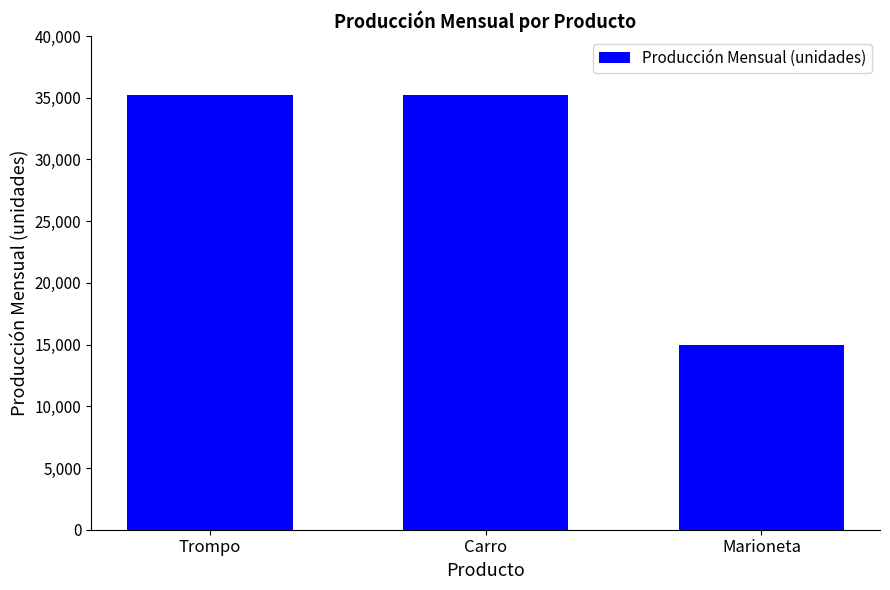

Are the bars horizontal?

No